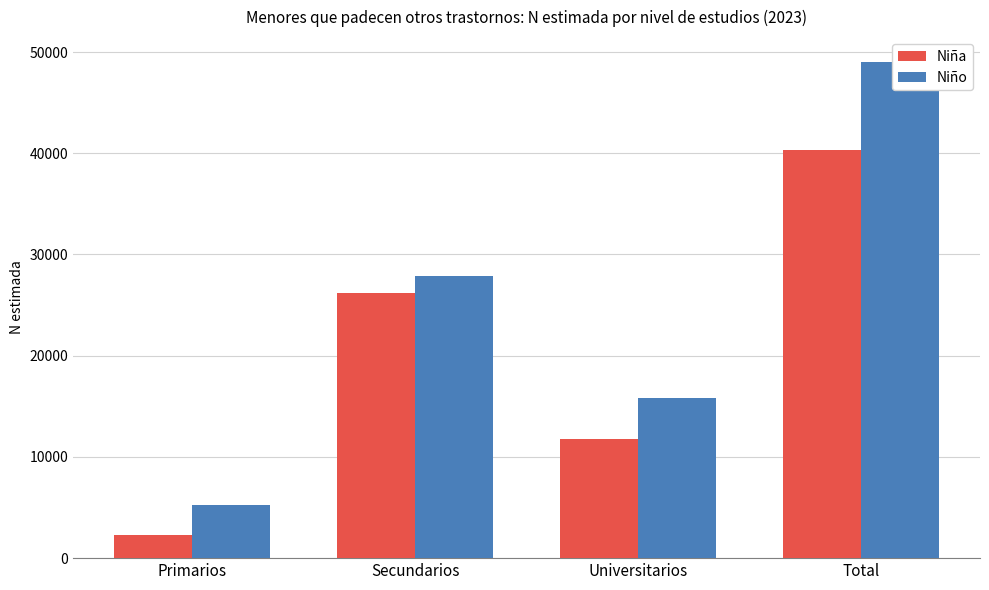

What is the spread (max minus min) of values at Total?

8719